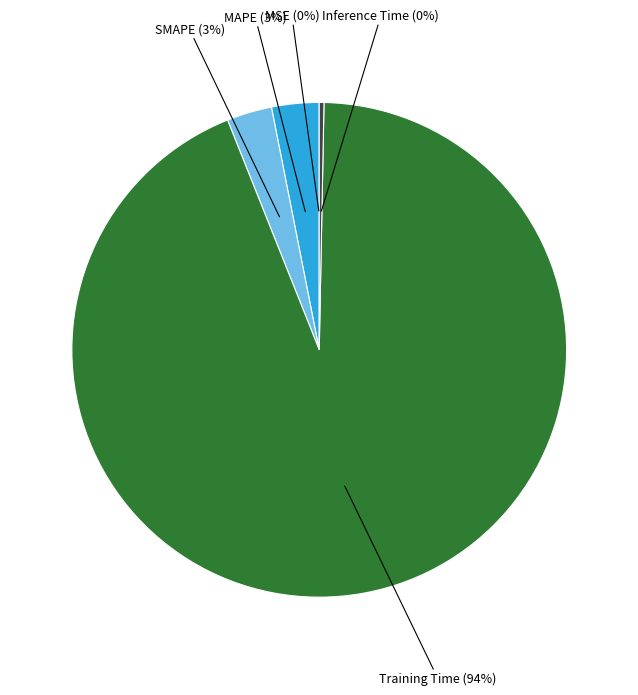

The Training Time slice represents 94% of the pie. True or false?

True